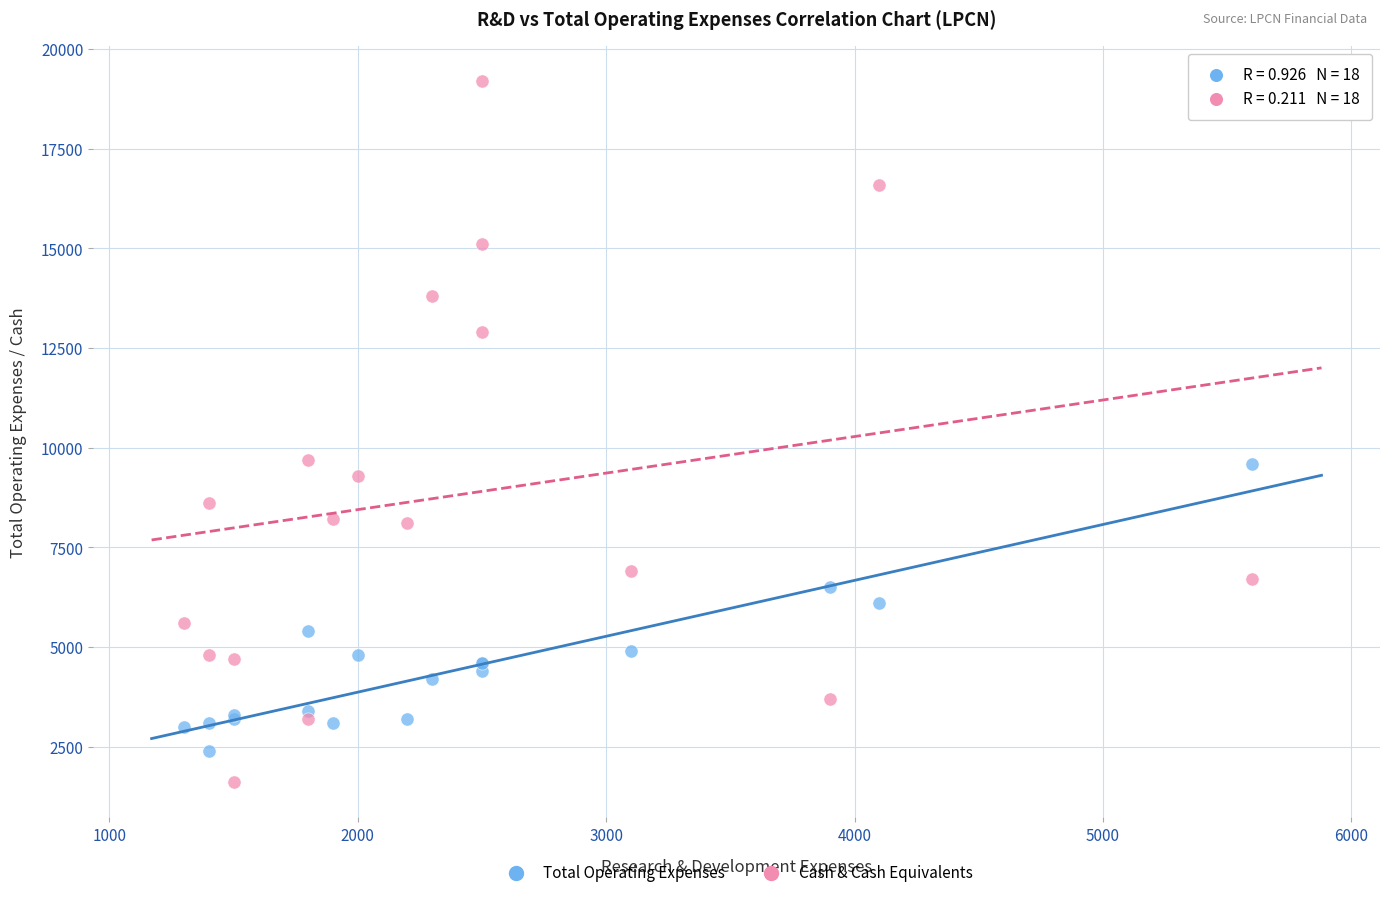

What are all the series names shown in the legend?

Total Operating Expenses, Cash & Cash Equivalents